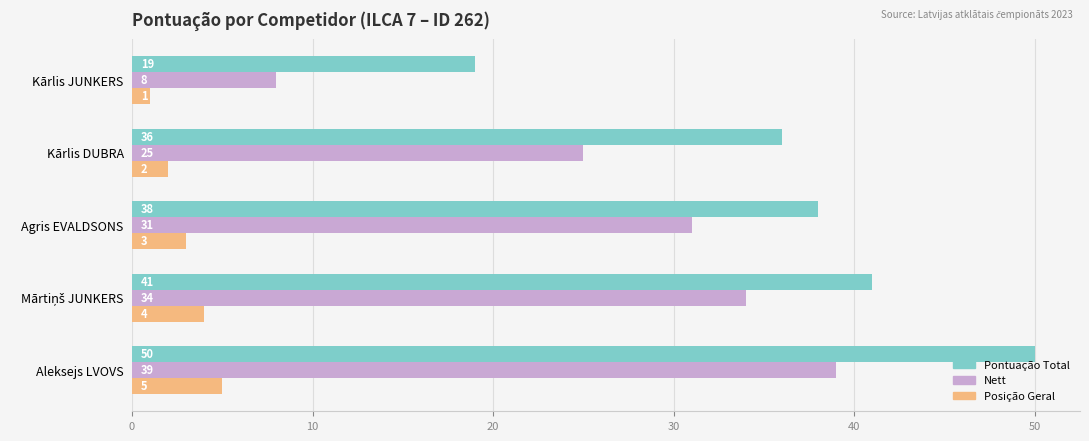

Which series has the largest total across all categories?

Pontuação Total